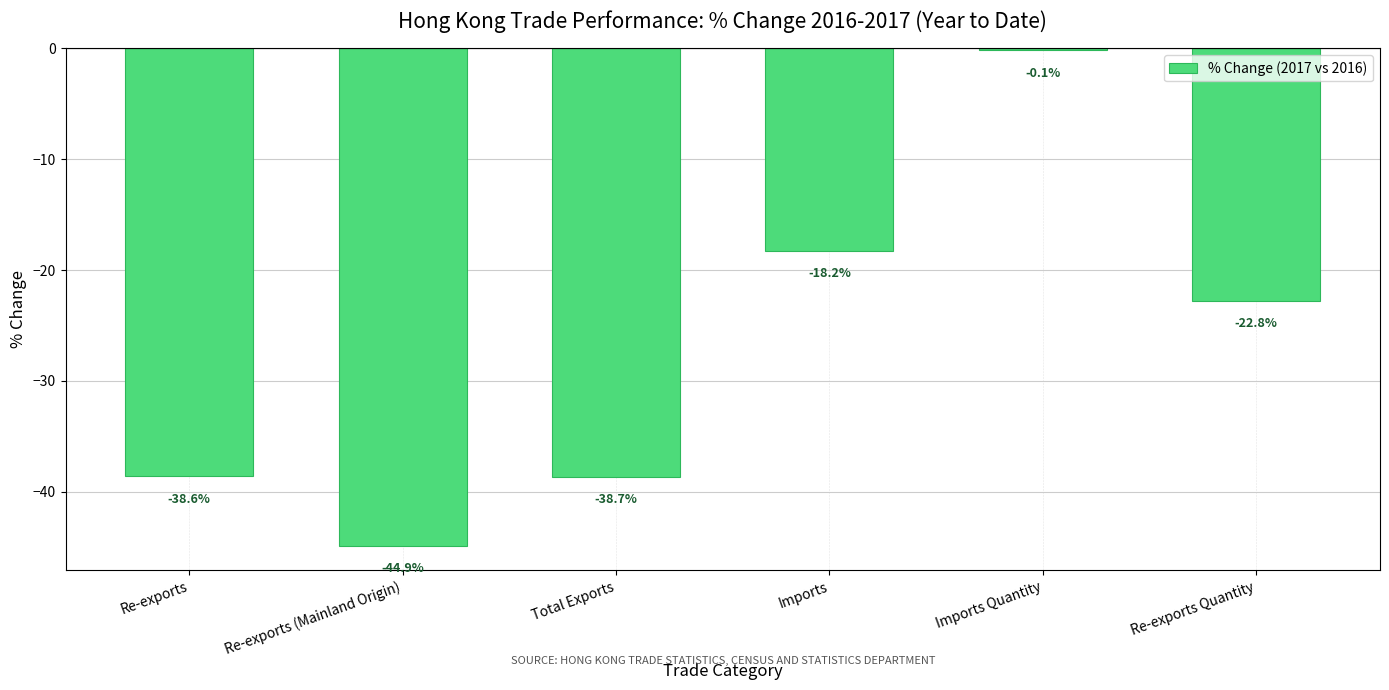

What is the smallest value displayed?

-44.9